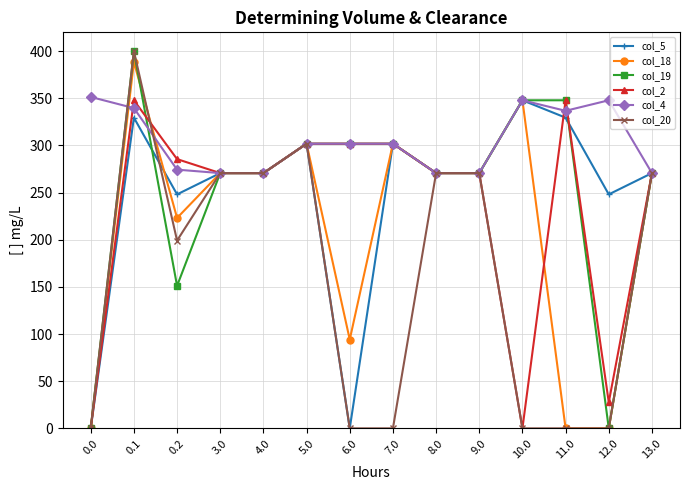

What is the label of the 12th point from the right?

0.2